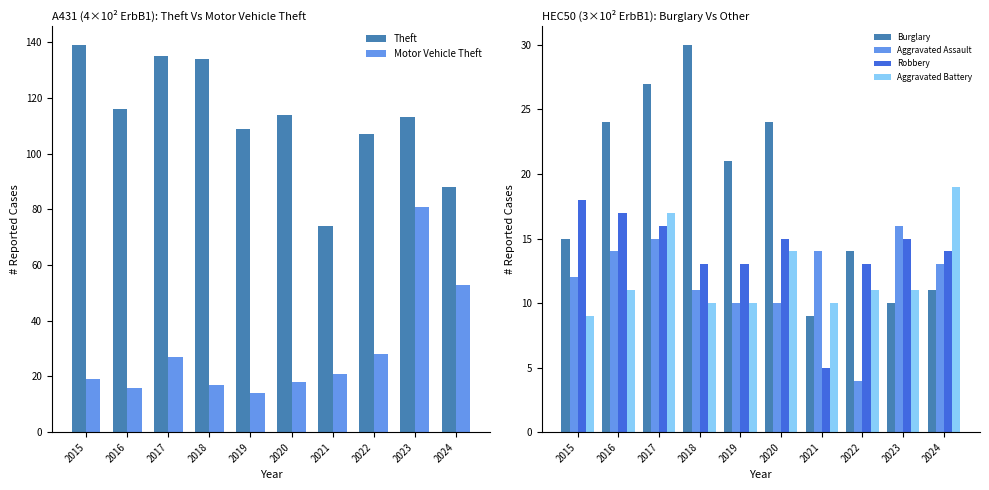

What is the minimum value shown in the chart?

4